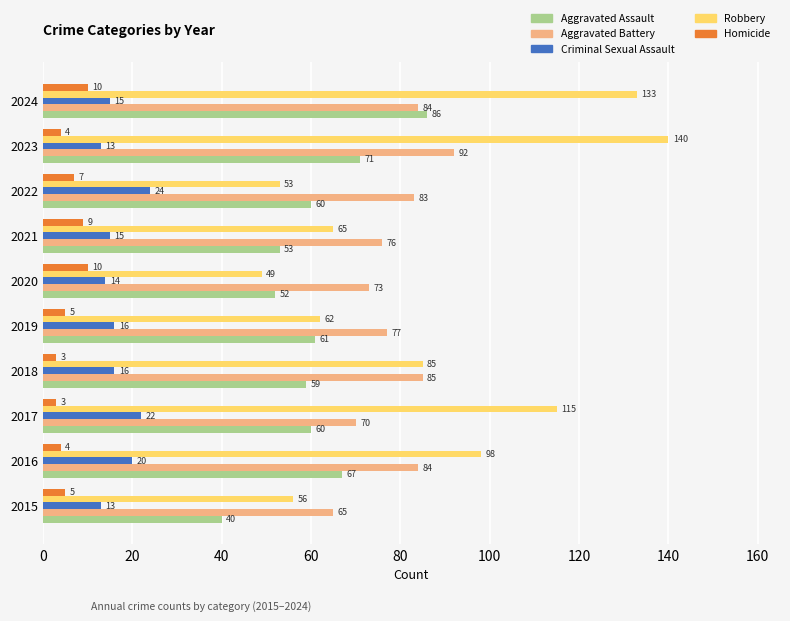

The Aggravated Assault series shows 33 at 2017. True or false?

False